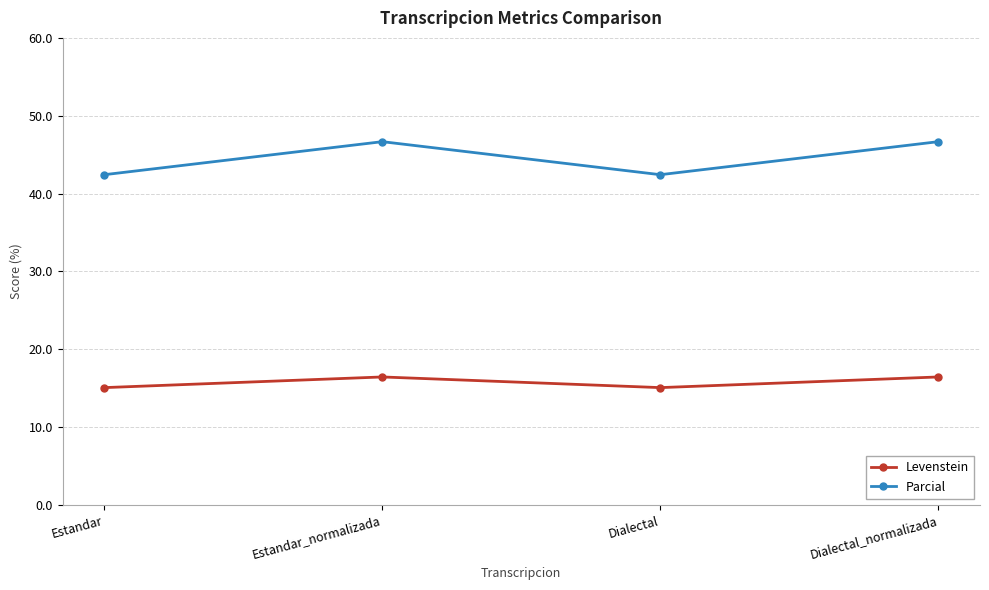

Does the chart display data point markers on the line(s)?

Yes